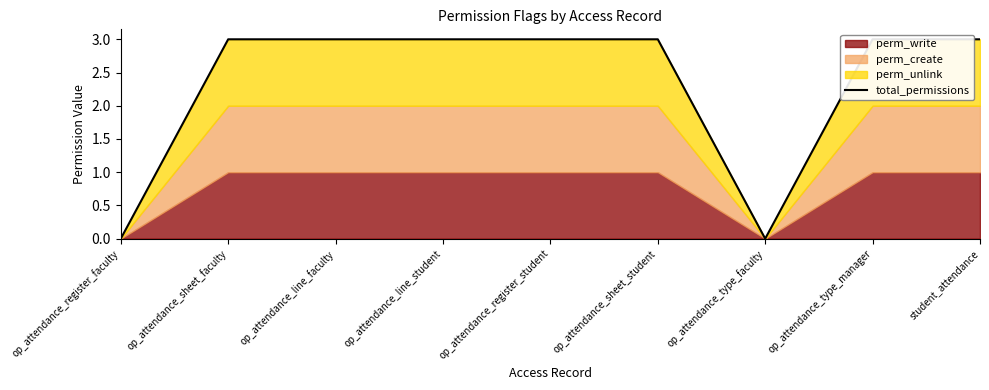

What is the label of the 9th point from the left?

student_attendance